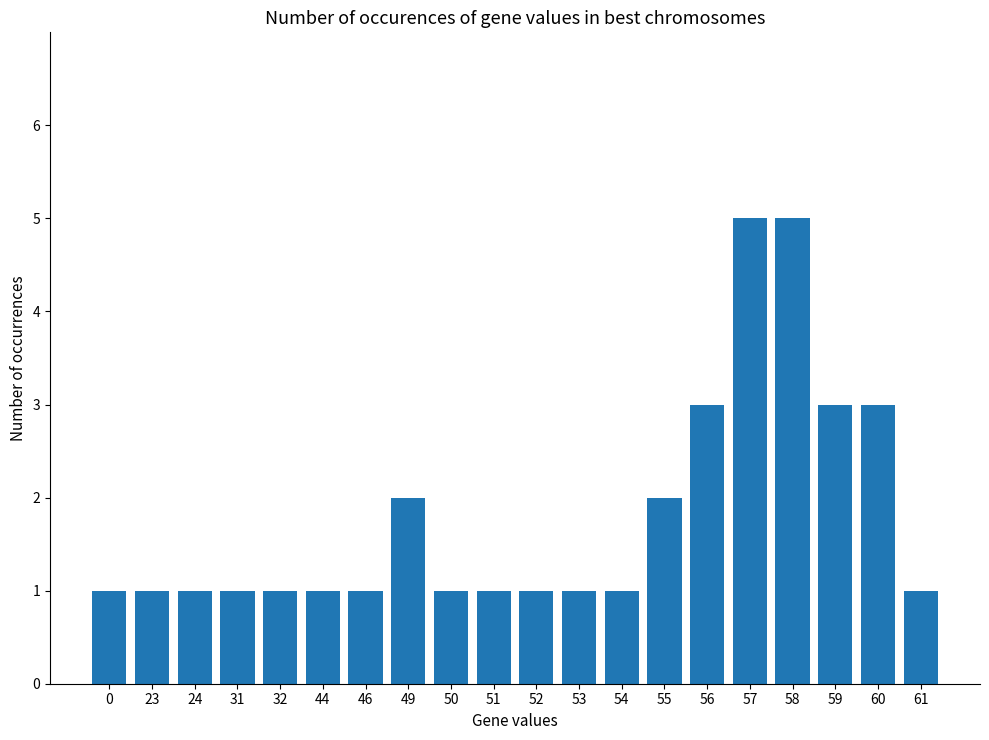

True or false: the data shows 3 at 55.

False